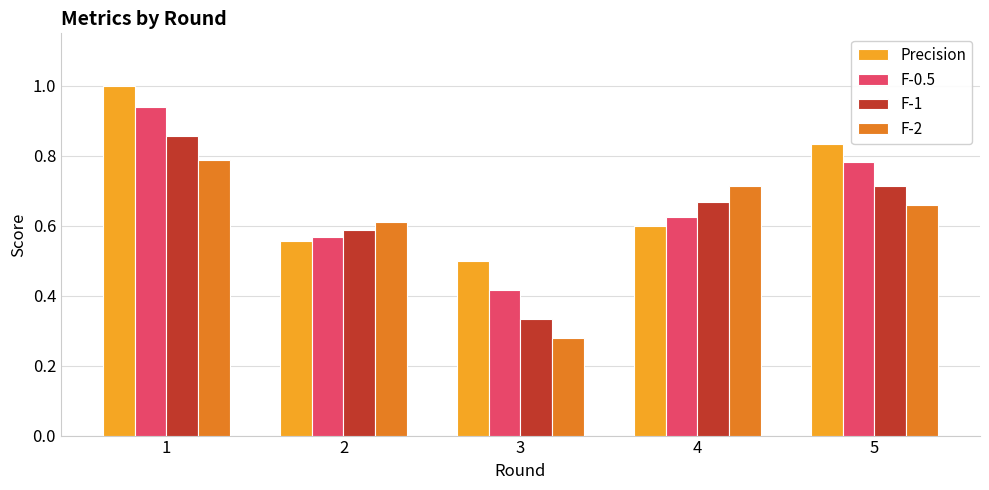

Does the chart contain stacked bars?

No